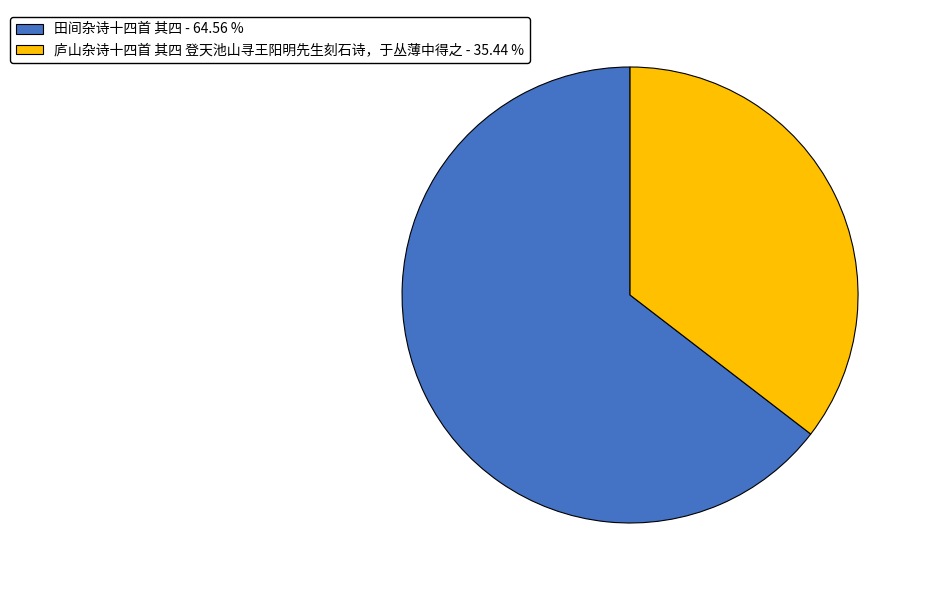

Which slice is the largest?

田间杂诗十四首 其四